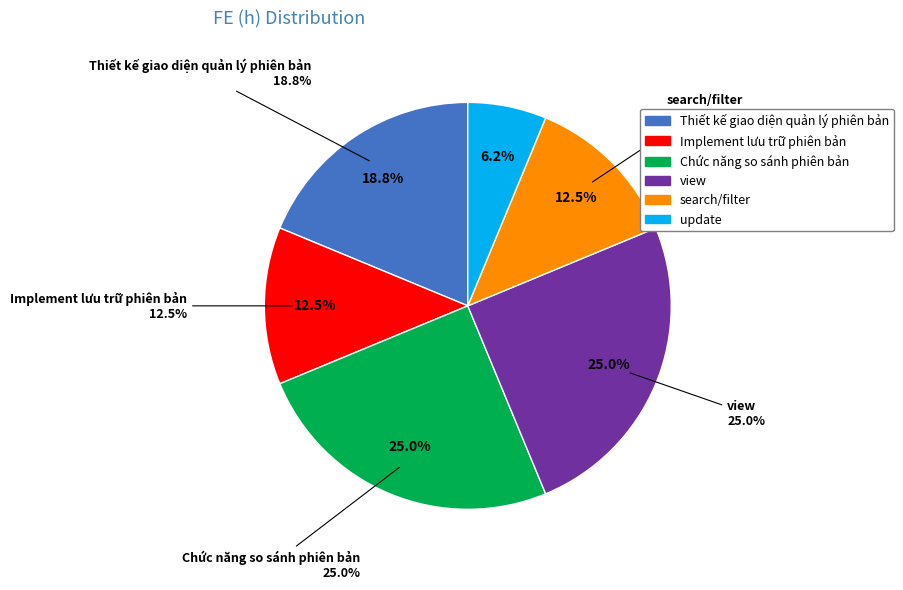

Does view represent more than half of the total?

No